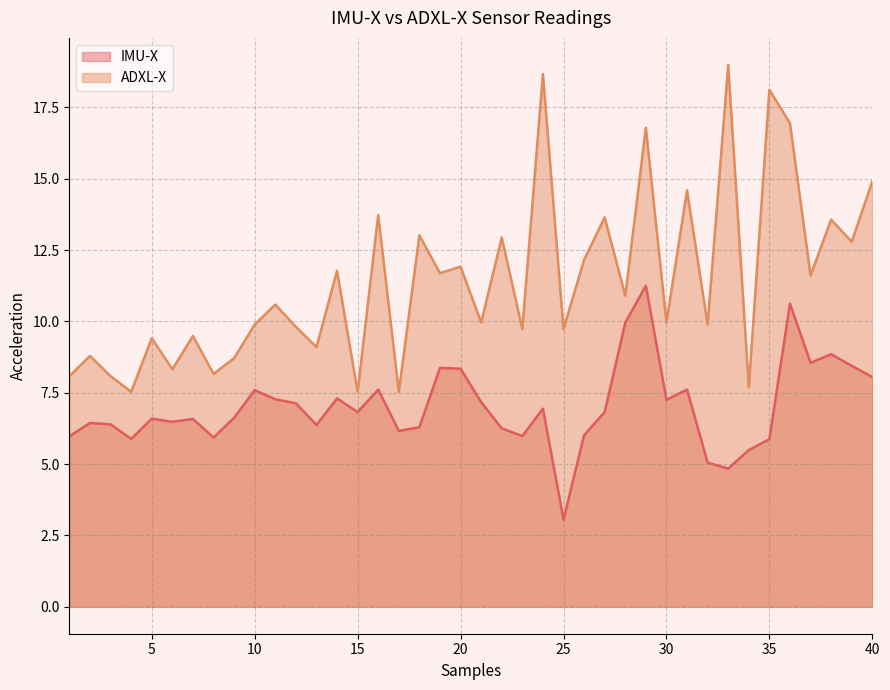

True or false: IMU-X and ADXL-X intersect in this chart.

False